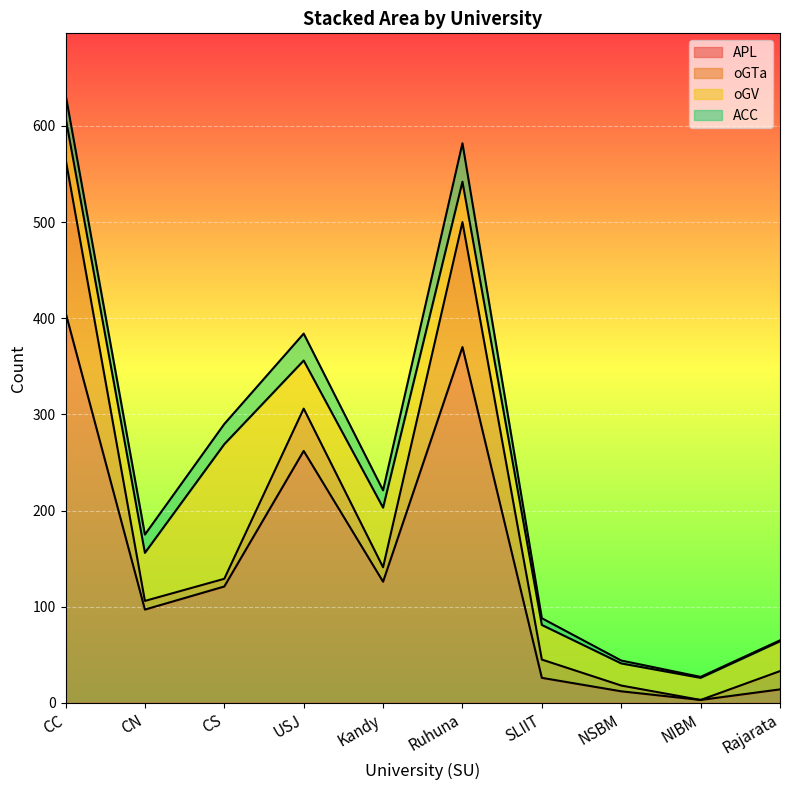

How many data points in ACC are above 19?

4